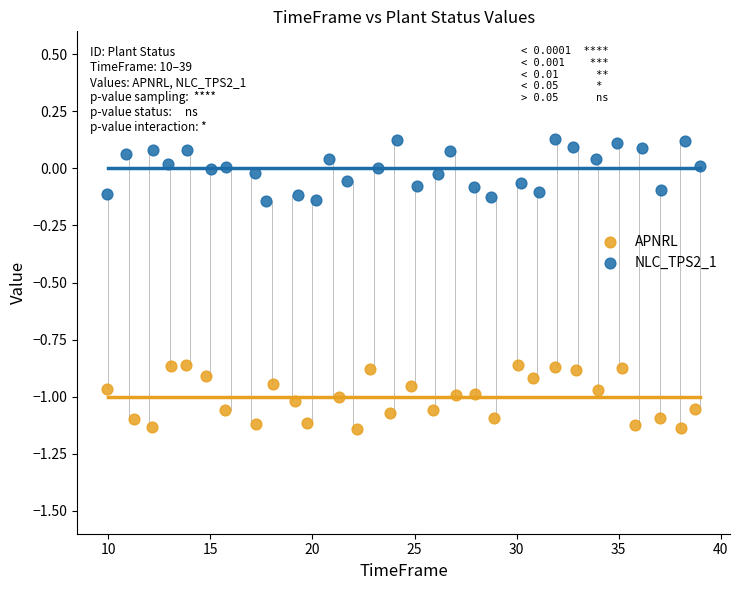

Which series reaches the minimum Y coordinate?

APNRL